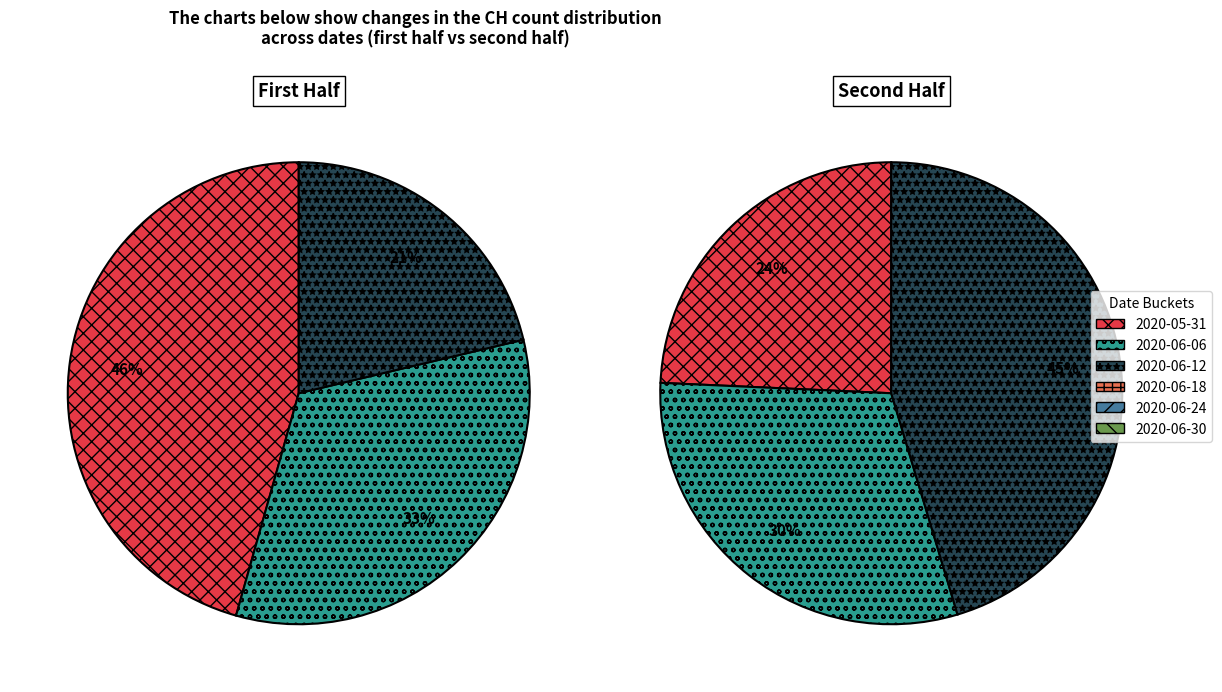

What is the largest slice in the pie chart?

2020-05-31